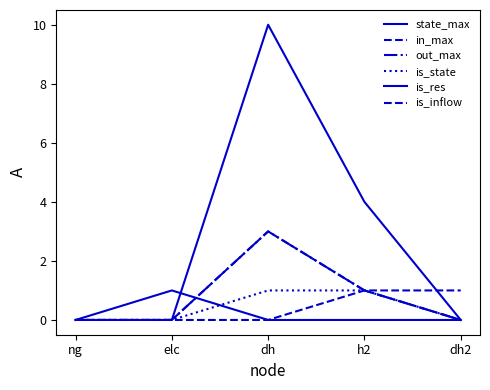

List the labels in order of is_state value, largest first.

dh, h2, ng, elc, dh2